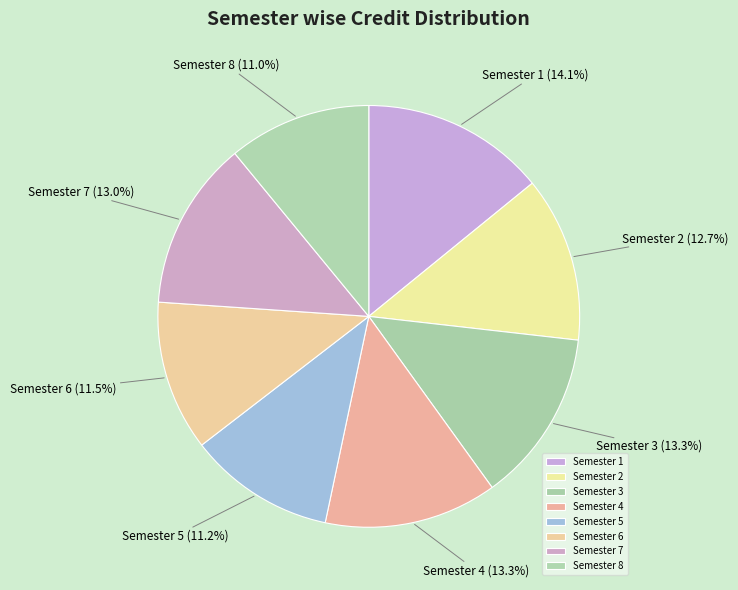

To the nearest percent, what percentage of the pie is Semester 1?

14%